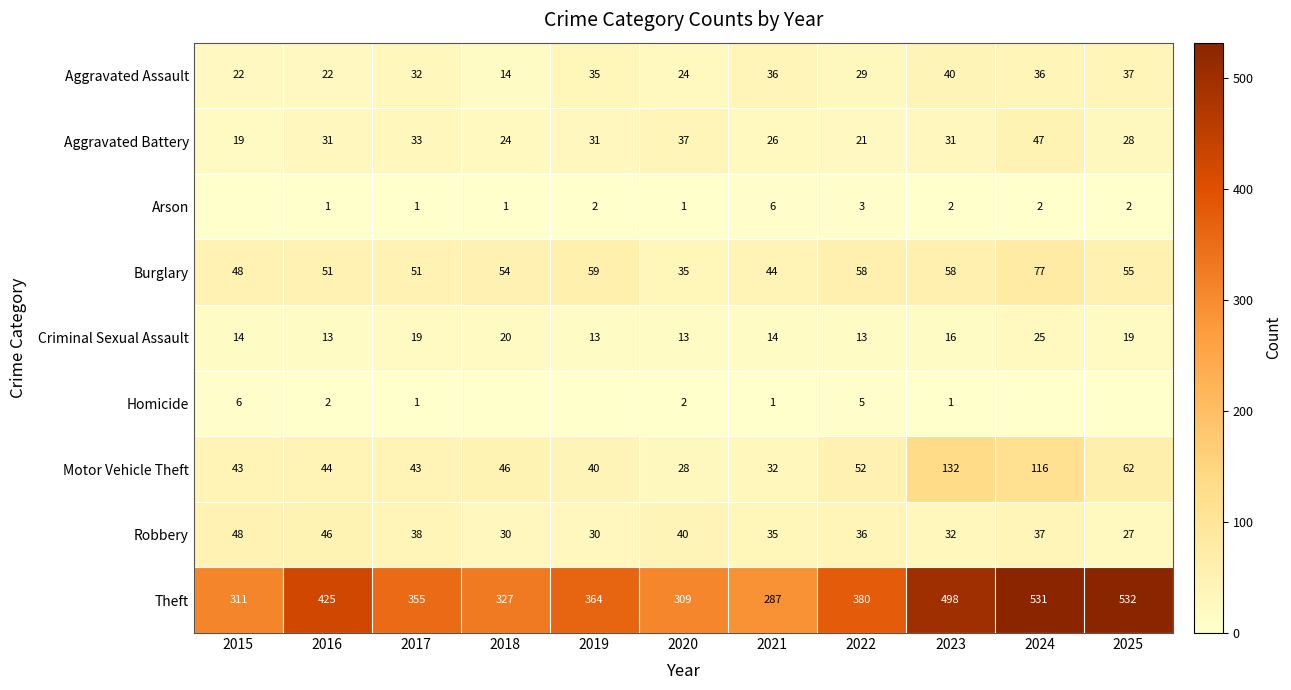

What is the maximum value for Criminal Sexual Assault?

25